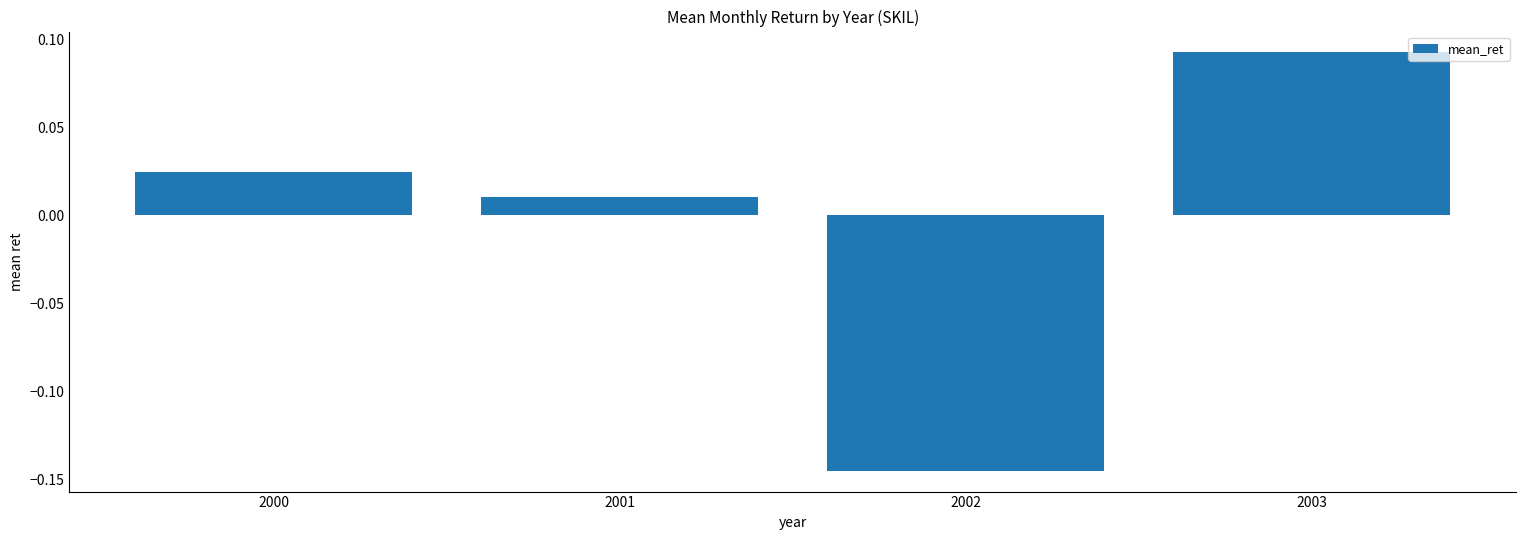

At which label is the value closest to 0?

2001